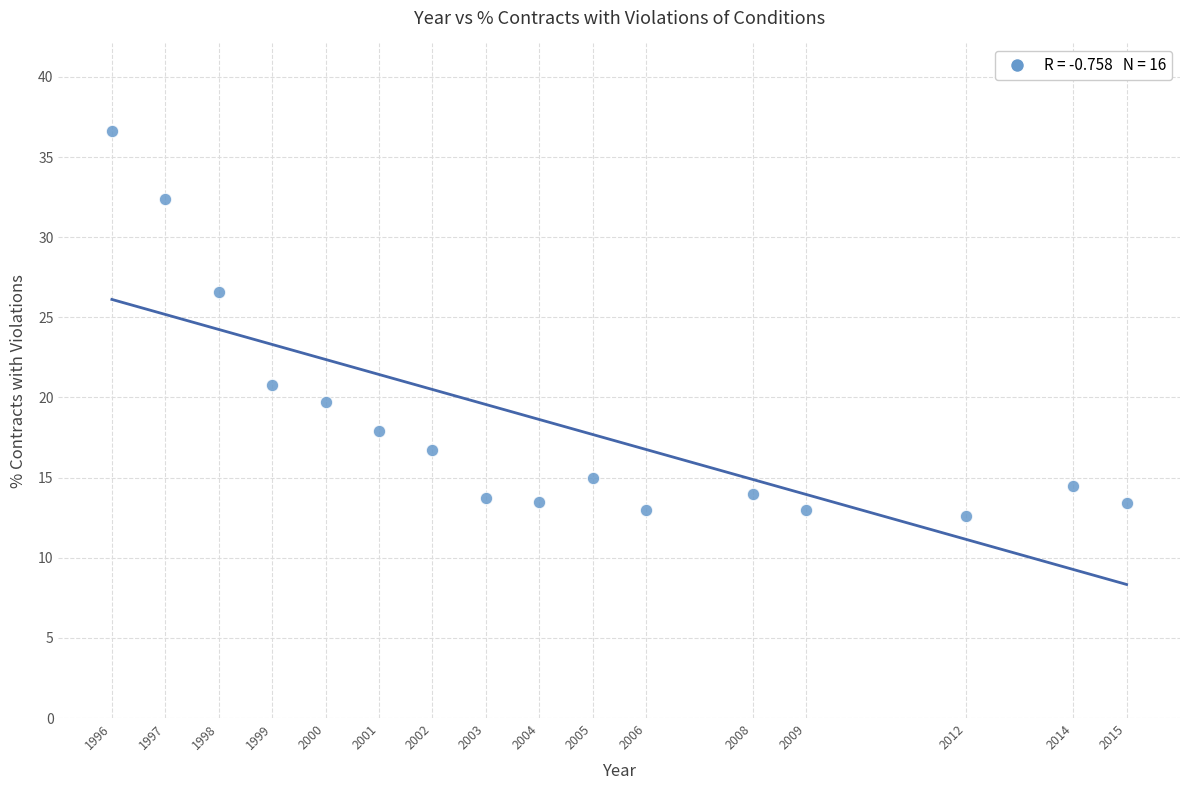

What Y value in the scatter plot is closest to 24?

26.6